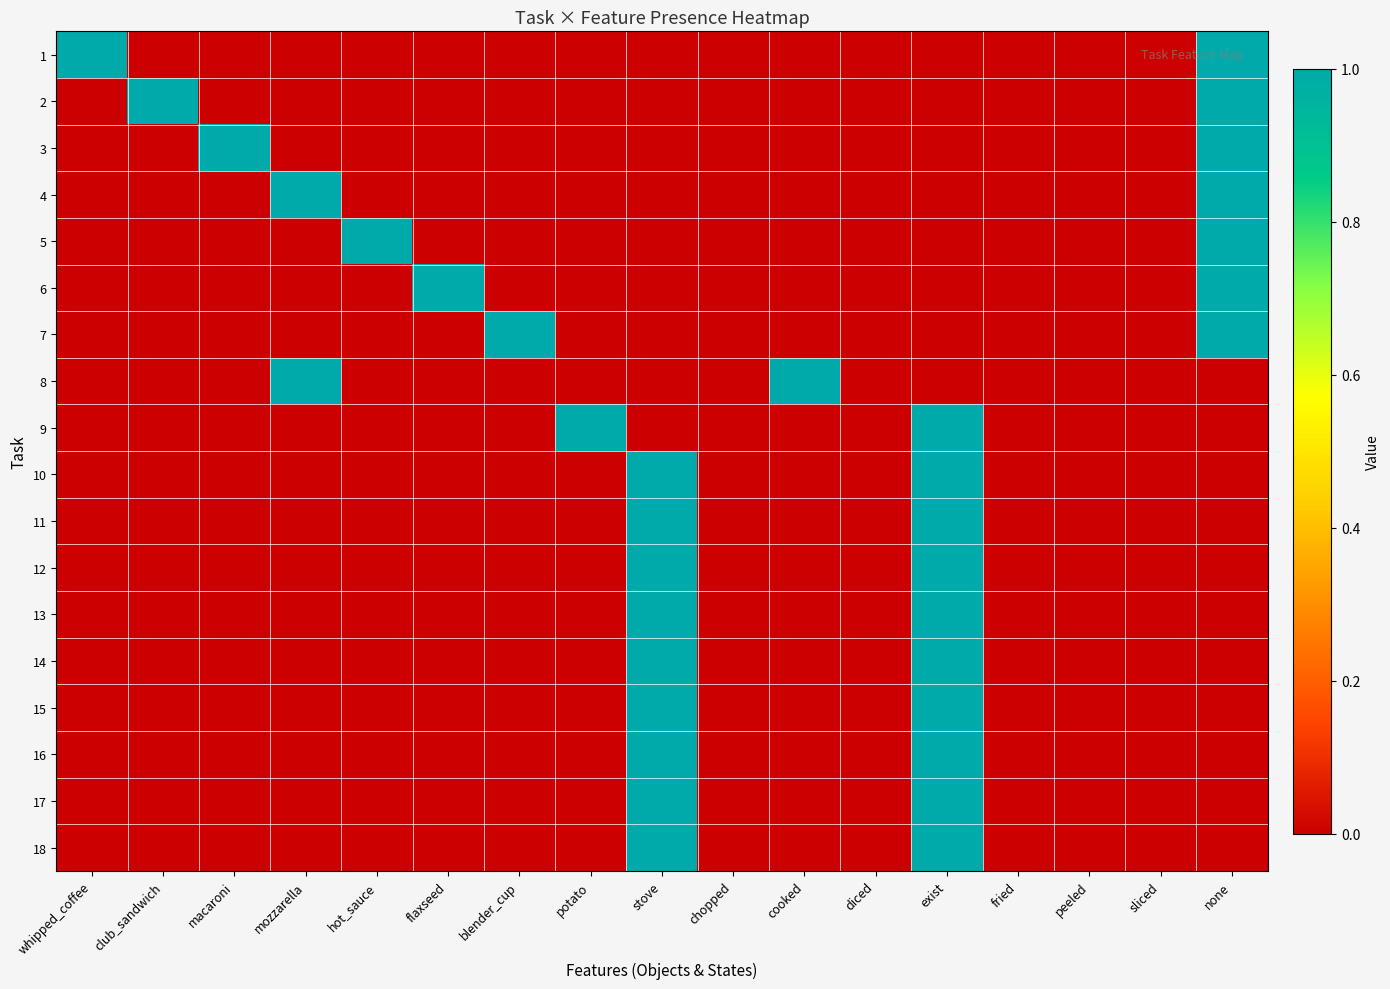

List the series in order of their peak value, highest first.

1, 2, 3, 4, 5, 6, 7, 8, 9, 10, 11, 12, 13, 14, 15, 16, 17, 18